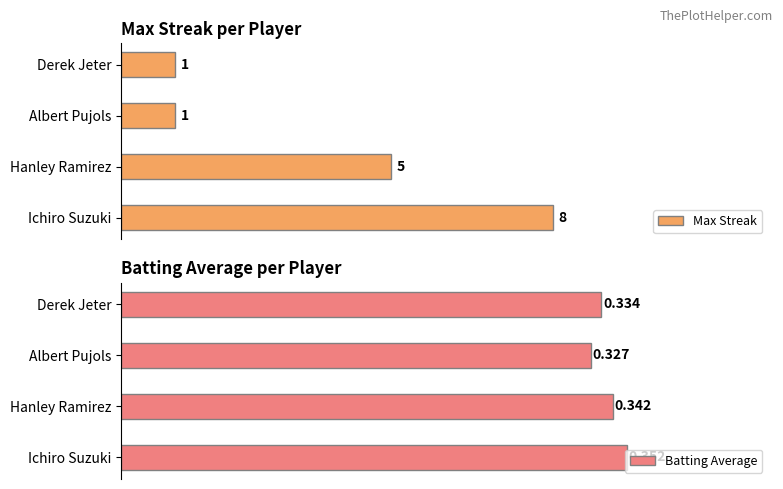

How many bars are there in each group?

2